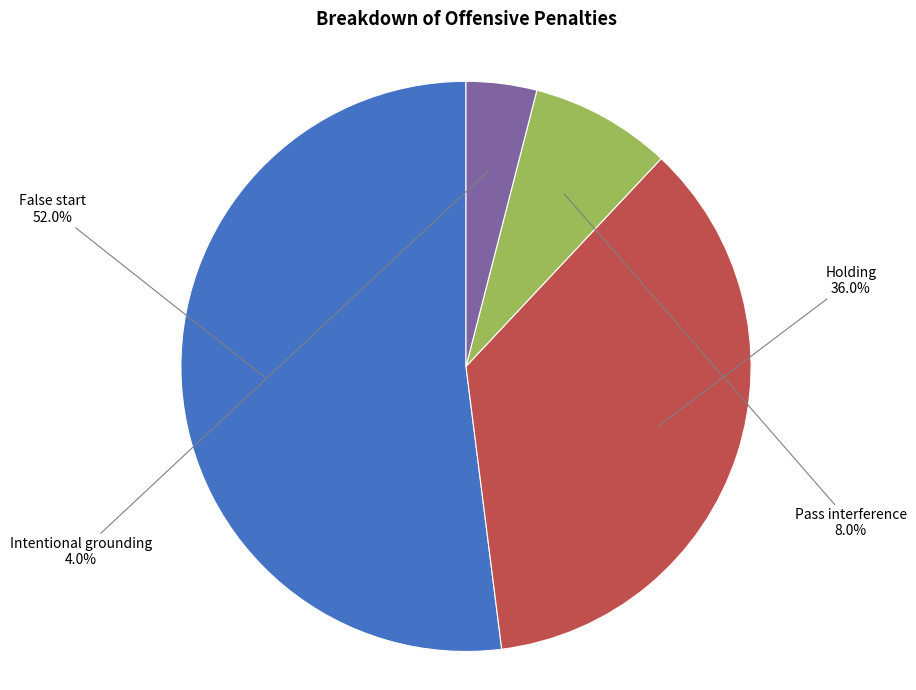

How many slices are in this pie chart?

4